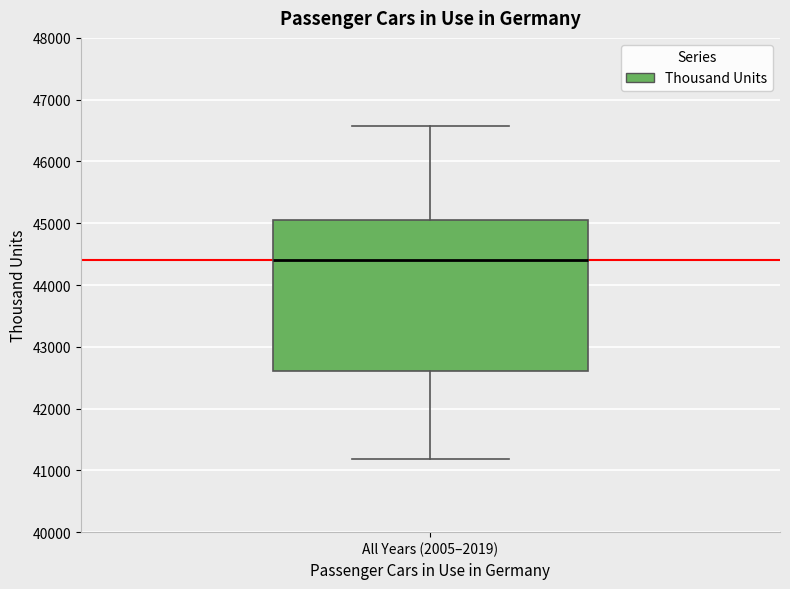

Where does the median line of the box for All Years (2005–2019) sit on the y-axis? The values are not printed on the chart, so give them approximately, as read against the axis.

44400